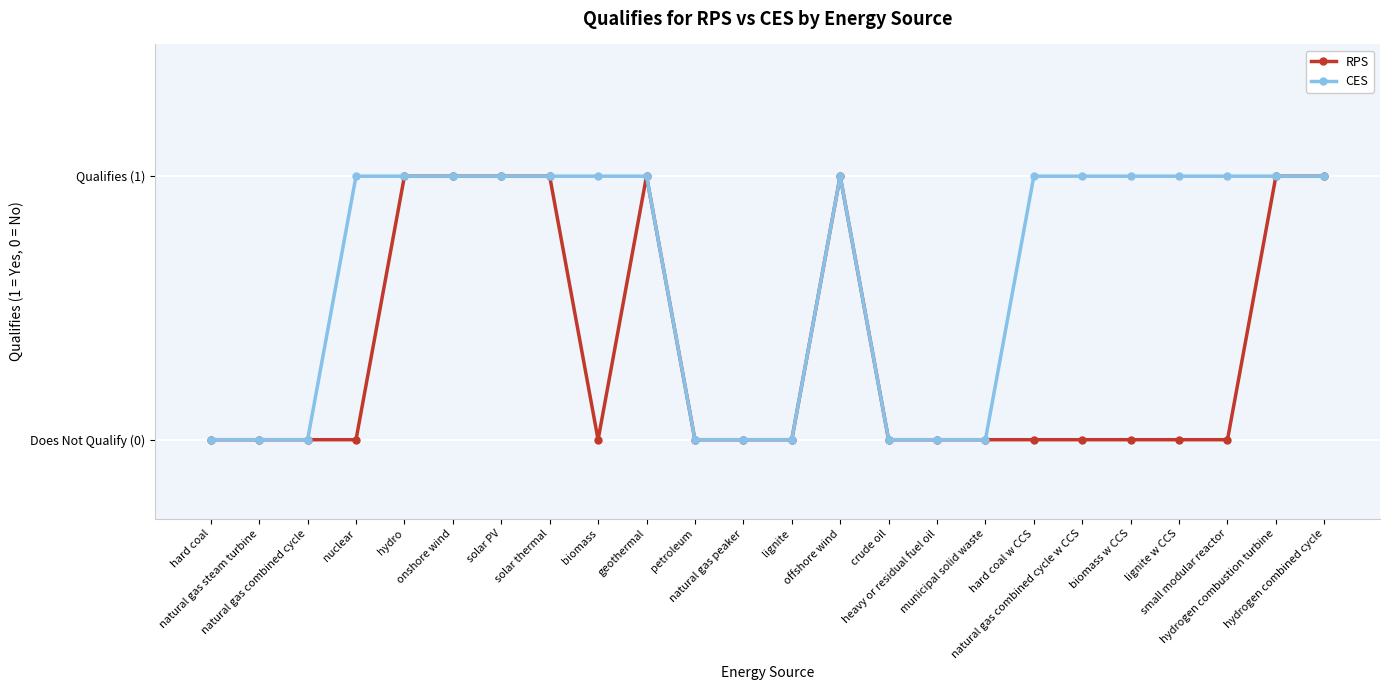

At offshore wind, list the series in order from largest to smallest.

RPS, CES